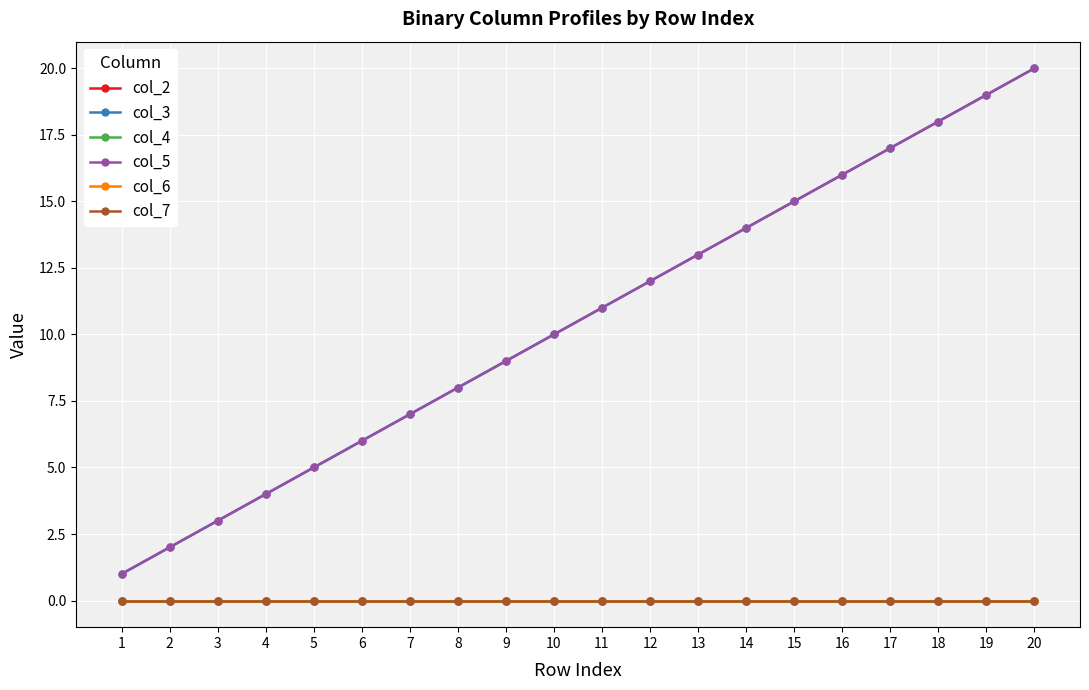

At which label does col_4 reach its peak?

1